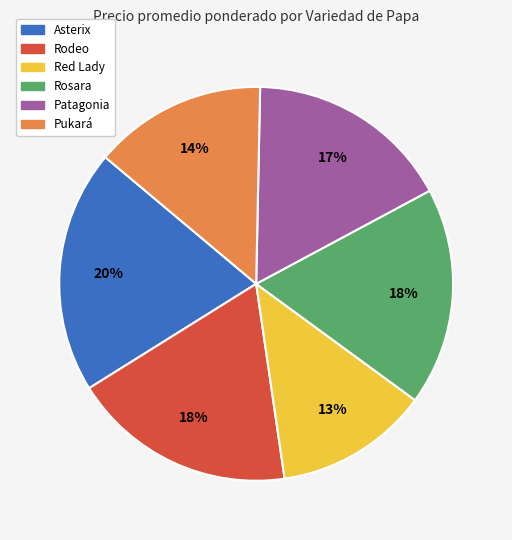

To the nearest percent, what percentage of the pie is Patagonia?

17%